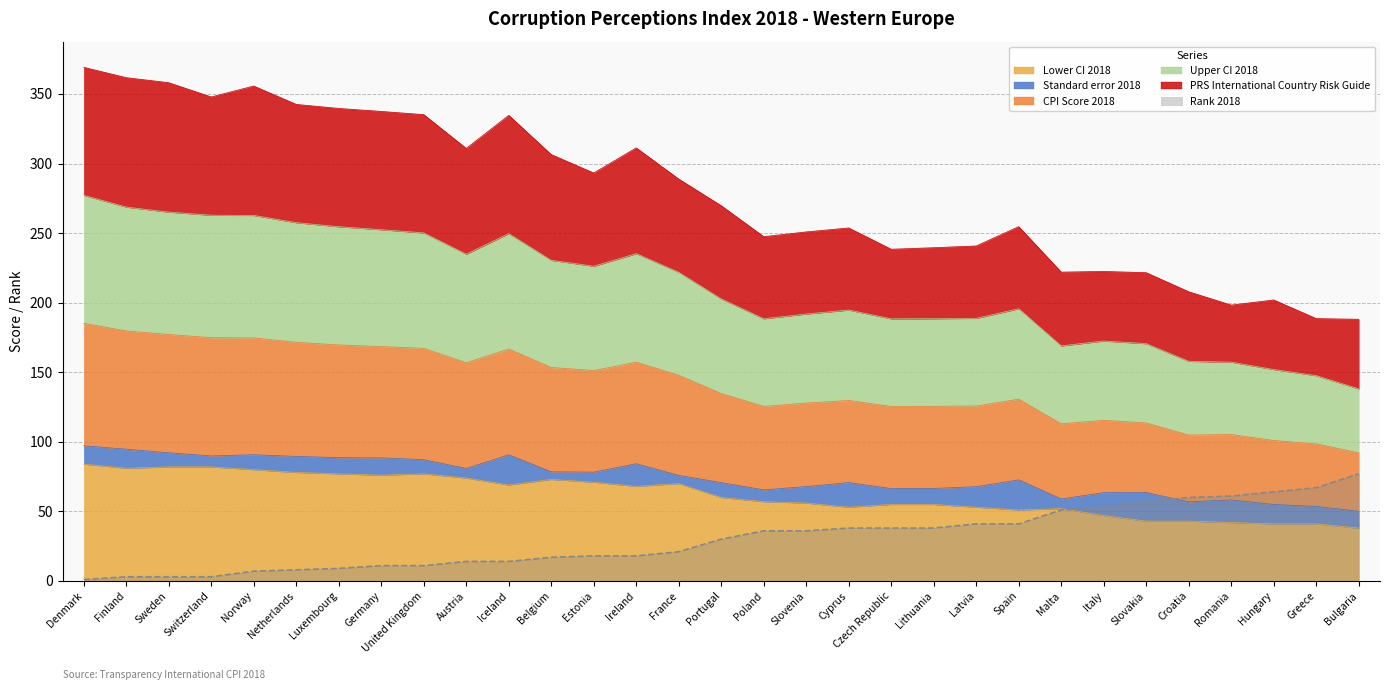

True or false: Rank 2018 has more than 2 interior local peaks.

False